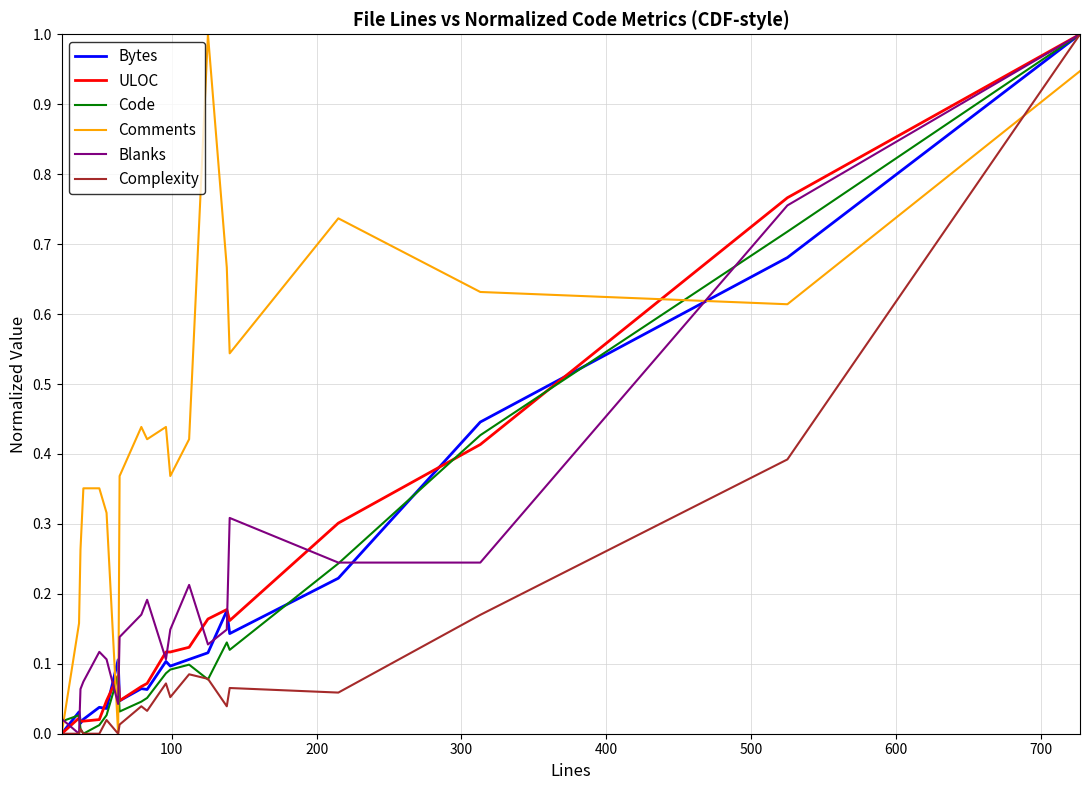

What is the highest value of the Code series?

1.0